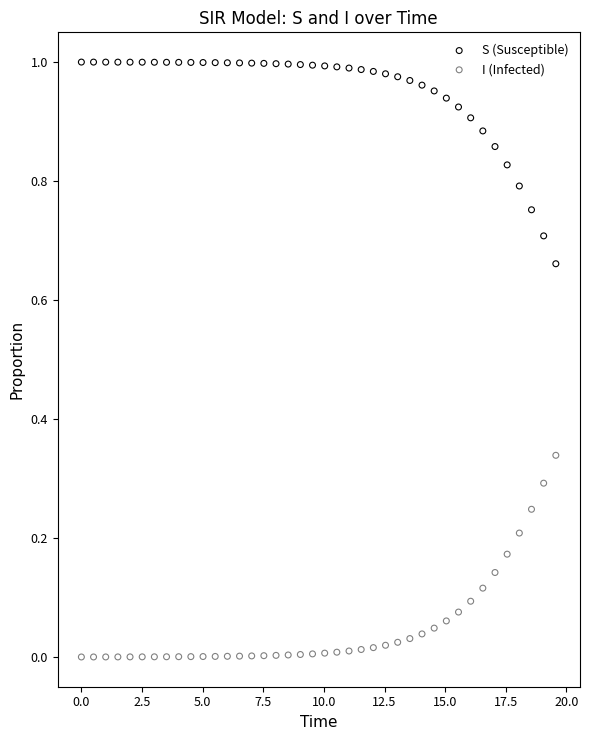

Which series reaches the maximum Y coordinate?

S (Susceptible)